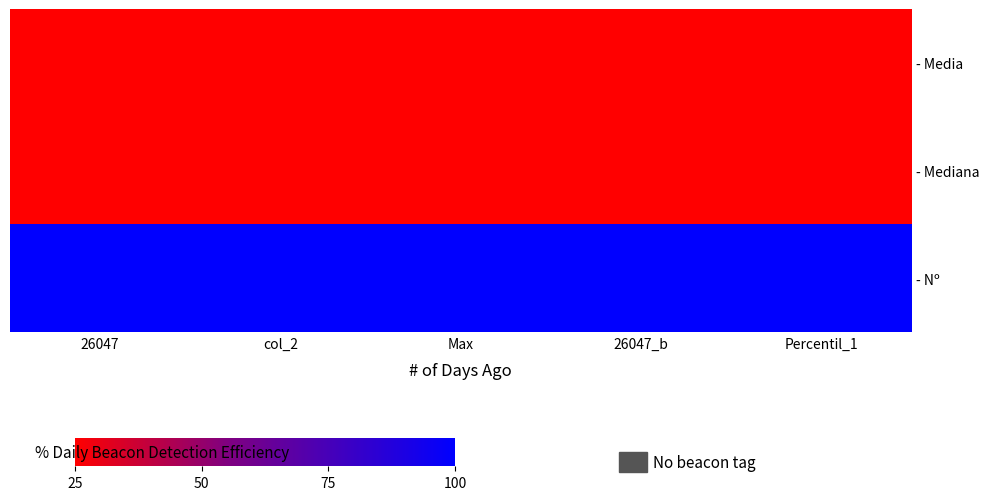

What is the spread (max minus min) of values at col_2?

75